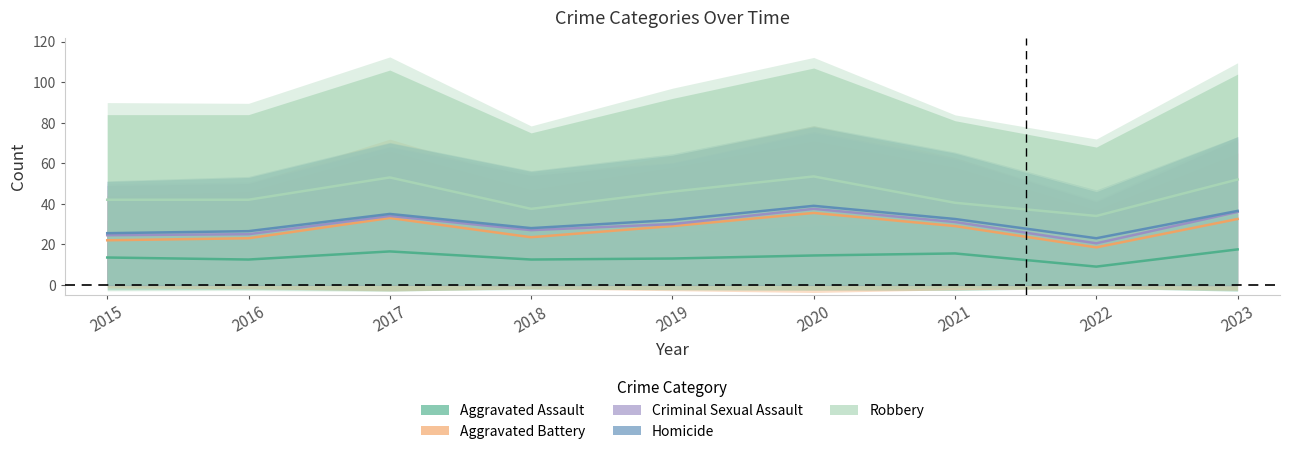

At which category does Aggravated Assault reach its first local valley?

2016